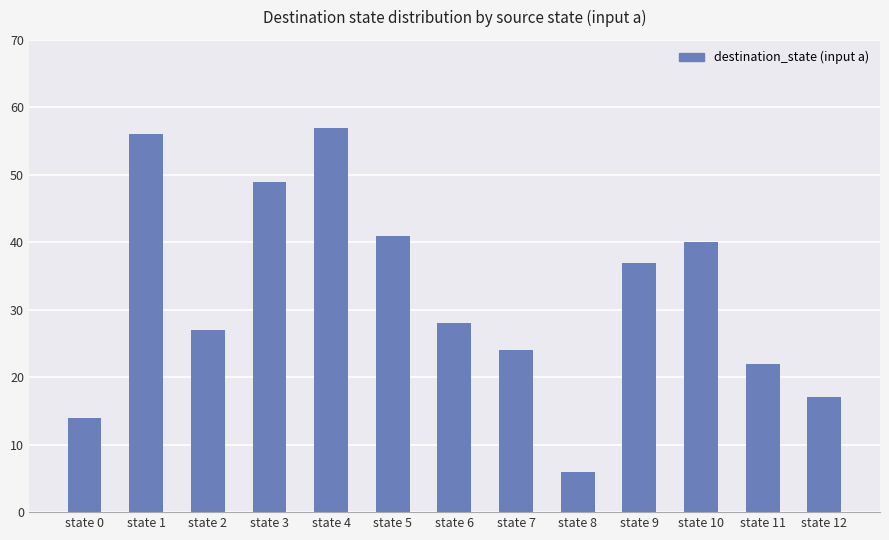

Reading left to right, what are all the values shown in this chart?

state 0=14	state 1=56	state 2=27	state 3=49	state 4=57	state 5=41	state 6=28	state 7=24	state 8=6	state 9=37	state 10=40	state 11=22	state 12=17